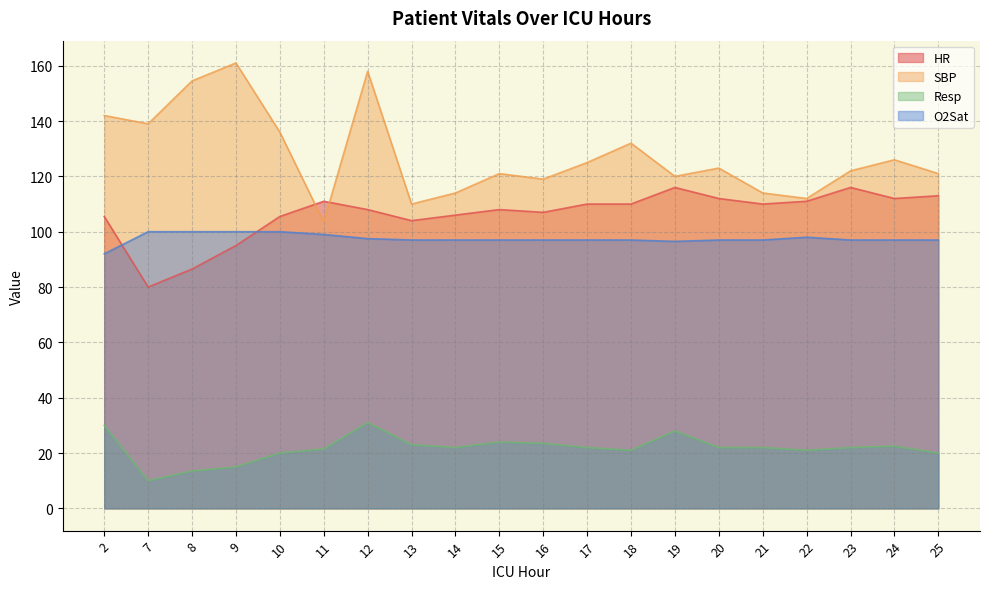

How many distinct data groups are displayed?

4